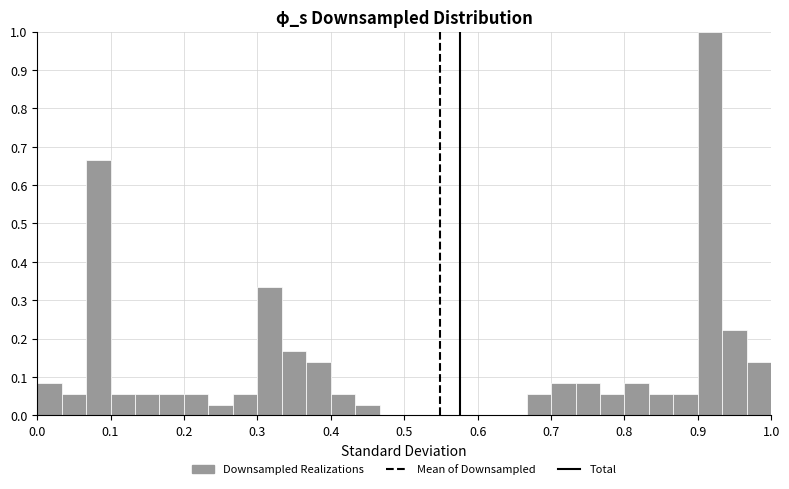

Read against the x-axis, roughly where is the centre of the tallest bar?

0.92